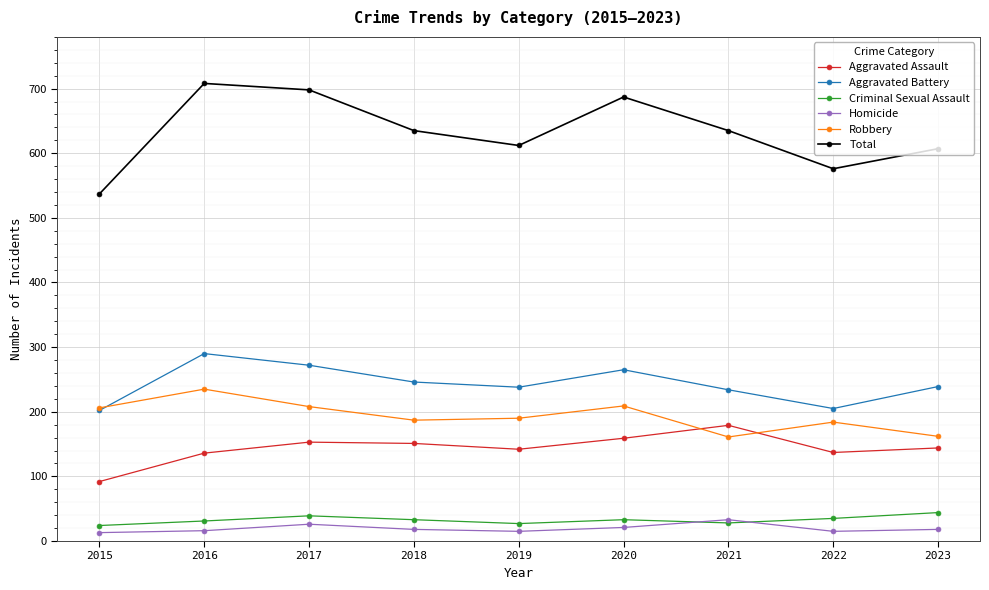

True or false: Aggravated Assault has a value of 179 at 2021.

True